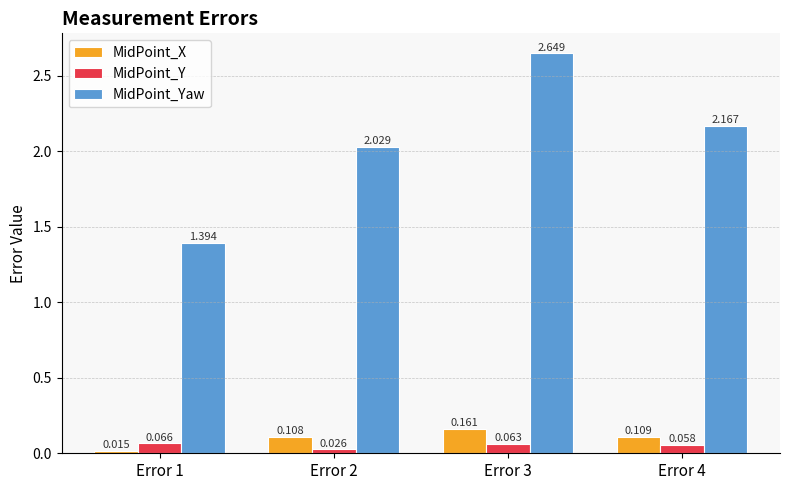

How many groups of bars are there?

4